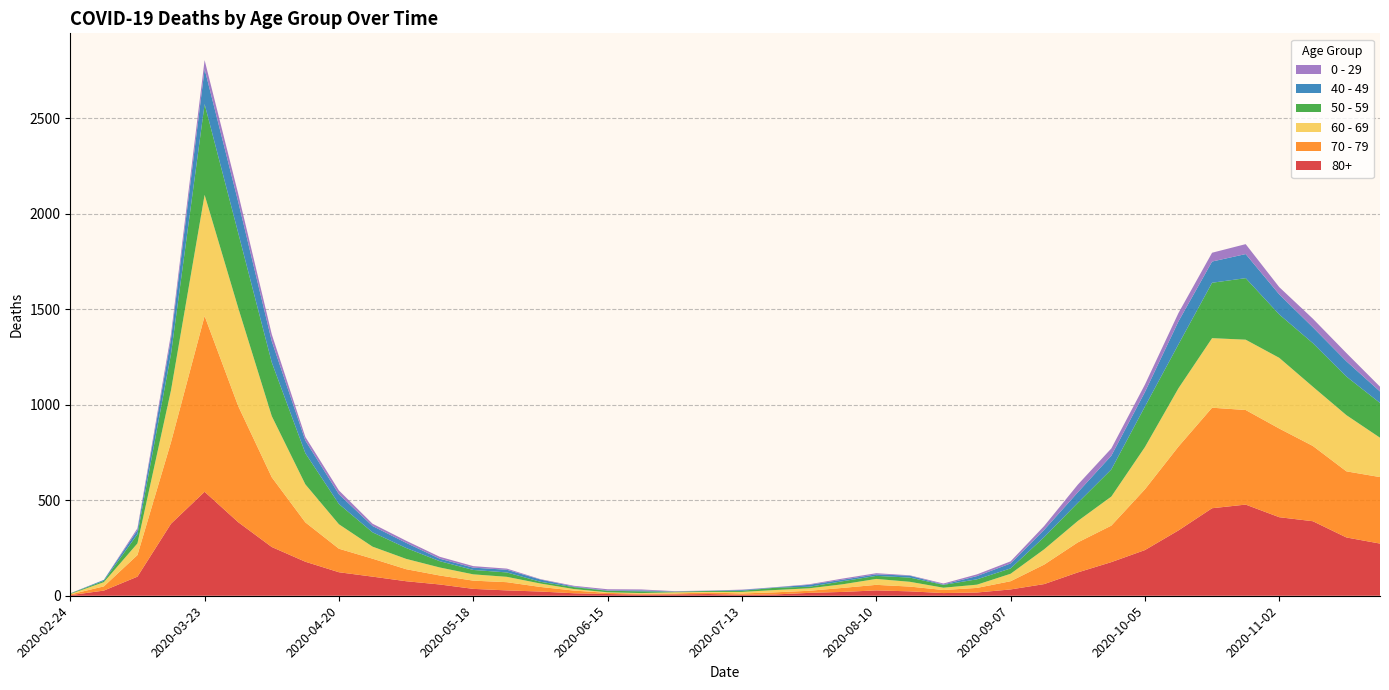

Reading right to left, list all the values displayed in this chart.

80+: 2020-11-23=273	2020-11-16=305	2020-11-09=390	2020-11-02=411	2020-10-26=477	2020-10-19=458	2020-10-12=342	2020-10-05=239	2020-09-28=176	2020-09-21=122	2020-09-14=61	2020-09-07=33	2020-08-31=17	2020-08-24=14	2020-08-17=23	2020-08-10=28	2020-08-03=20	2020-07-27=15	2020-07-20=7	2020-07-13=5	2020-07-06=9	2020-06-29=7	2020-06-22=6	2020-06-15=9	2020-06-08=13	2020-06-01=22	2020-05-25=28	2020-05-18=36	2020-05-11=59	2020-05-04=76	2020-04-27=100	2020-04-20=123	2020-04-13=178	2020-04-06=255	2020-03-30=385	2020-03-23=544	2020-03-16=377	2020-03-09=100	2020-03-02=27	2020-02-24=3
70 - 79: 2020-11-23=348	2020-11-16=346	2020-11-09=394	2020-11-02=464	2020-10-26=495	2020-10-19=526	2020-10-12=439	2020-10-05=318	2020-09-28=191	2020-09-21=157	2020-09-14=102	2020-09-07=43	2020-08-31=24	2020-08-24=16	2020-08-17=25	2020-08-10=29	2020-08-03=21	2020-07-27=11	2020-07-20=11	2020-07-13=7	2020-07-06=8	2020-06-29=5	2020-06-22=5	2020-06-15=6	2020-06-08=14	2020-06-01=24	2020-05-25=43	2020-05-18=43	2020-05-11=47	2020-05-04=63	2020-04-27=94	2020-04-20=123	2020-04-13=206	2020-04-06=365	2020-03-30=608	2020-03-23=920	2020-03-16=427	2020-03-09=113	2020-03-02=22	2020-02-24=4
60 - 69: 2020-11-23=206	2020-11-16=294	2020-11-09=310	2020-11-02=370	2020-10-26=368	2020-10-19=364	2020-10-12=305	2020-10-05=221	2020-09-28=152	2020-09-21=112	2020-09-14=80	2020-09-07=39	2020-08-31=17	2020-08-24=12	2020-08-17=25	2020-08-10=31	2020-08-03=19	2020-07-27=13	2020-07-20=12	2020-07-13=8	2020-07-06=3	2020-06-29=6	2020-06-22=3	2020-06-15=3	2020-06-08=8	2020-06-01=18	2020-05-25=28	2020-05-18=33	2020-05-11=42	2020-05-04=54	2020-04-27=63	2020-04-20=128	2020-04-13=199	2020-04-06=320	2020-03-30=514	2020-03-23=634	2020-03-16=272	2020-03-09=61	2020-03-02=22	2020-02-24=2
50 - 59: 2020-11-23=182	2020-11-16=202	2020-11-09=228	2020-11-02=227	2020-10-26=322	2020-10-19=290	2020-10-12=230	2020-10-05=212	2020-09-28=142	2020-09-21=95	2020-09-14=64	2020-09-07=28	2020-08-31=28	2020-08-24=15	2020-08-17=22	2020-08-10=16	2020-08-03=16	2020-07-27=8	2020-07-20=12	2020-07-13=6	2020-07-06=5	2020-06-29=3	2020-06-22=9	2020-06-15=8	2020-06-08=10	2020-06-01=9	2020-05-25=23	2020-05-18=23	2020-05-11=33	2020-05-04=57	2020-04-27=75	2020-04-20=106	2020-04-13=163	2020-04-06=281	2020-03-30=392	2020-03-23=475	2020-03-16=190	2020-03-09=48	2020-03-02=7	2020-02-24=3
40 - 49: 2020-11-23=60	2020-11-16=80	2020-11-09=83	2020-11-02=105	2020-10-26=126	2020-10-19=111	2020-10-12=120	2020-10-05=76	2020-09-28=72	2020-09-21=55	2020-09-14=38	2020-09-07=26	2020-08-31=17	2020-08-24=2	2020-08-17=10	2020-08-10=8	2020-08-03=8	2020-07-27=10	2020-07-20=2	2020-07-13=4	2020-07-06=1	2020-06-29=1	2020-06-22=5	2020-06-15=2	2020-06-08=3	2020-06-01=12	2020-05-25=14	2020-05-18=12	2020-05-11=13	2020-05-04=27	2020-04-27=33	2020-04-20=51	2020-04-13=66	2020-04-06=111	2020-03-30=163	2020-03-23=183	2020-03-16=79	2020-03-09=21	2020-03-02=5	2020-02-24=0
0 - 29: 2020-11-23=25	2020-11-16=43	2020-11-09=45	2020-11-02=38	2020-10-26=52	2020-10-19=46	2020-10-12=44	2020-10-05=39	2020-09-28=38	2020-09-21=40	2020-09-14=20	2020-09-07=11	2020-08-31=9	2020-08-24=5	2020-08-17=2	2020-08-10=6	2020-08-03=6	2020-07-27=3	2020-07-20=1	2020-07-13=2	2020-07-06=1	2020-06-29=2	2020-06-22=5	2020-06-15=6	2020-06-08=4	2020-06-01=2	2020-05-25=6	2020-05-18=8	2020-05-11=10	2020-05-04=11	2020-04-27=12	2020-04-20=20	2020-04-13=19	2020-04-06=36	2020-03-30=42	2020-03-23=47	2020-03-16=25	2020-03-09=10	2020-03-02=0	2020-02-24=1